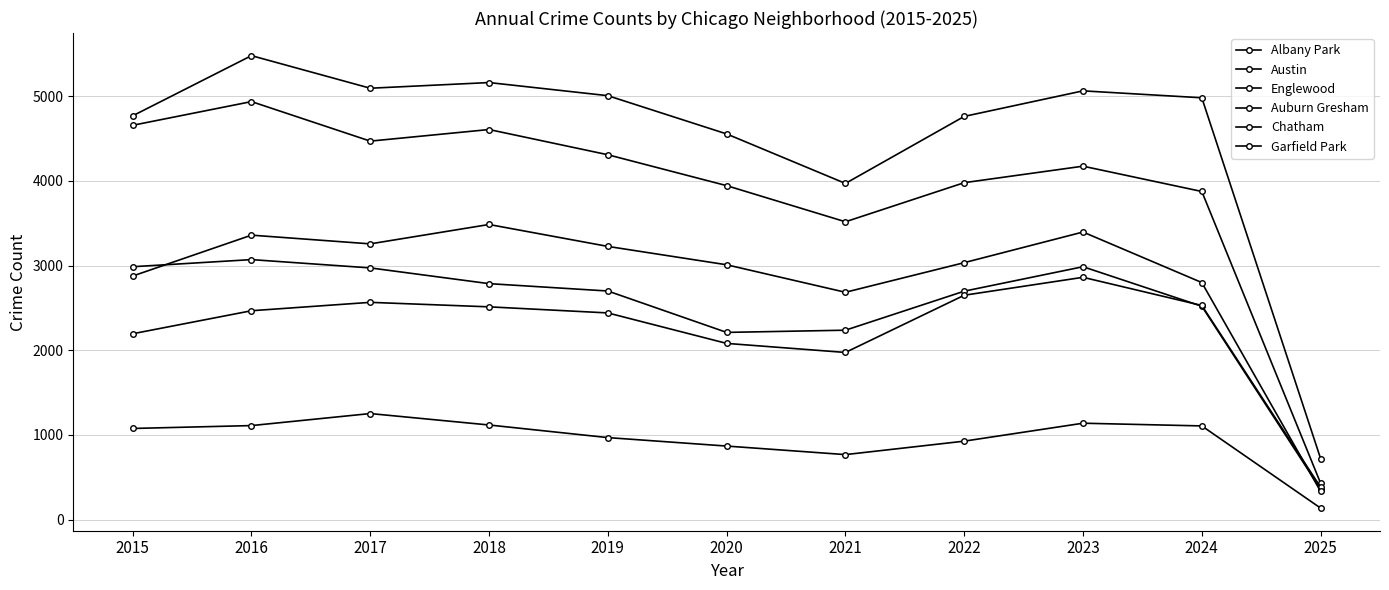

Does the chart have visible grid lines?

Yes